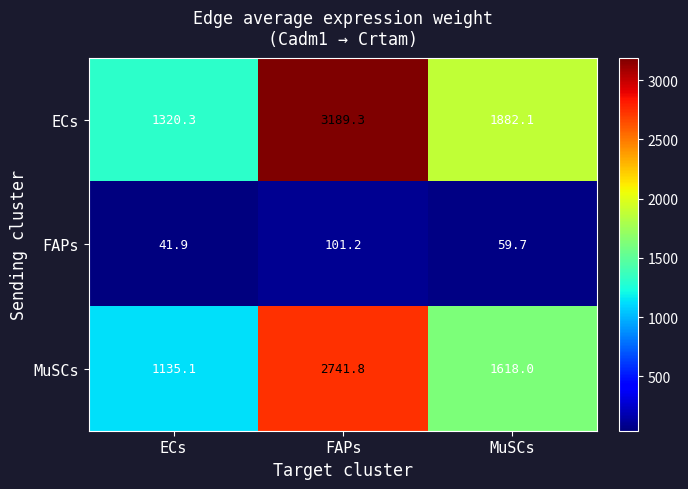

What is the minimum value for MuSCs?

1135.1